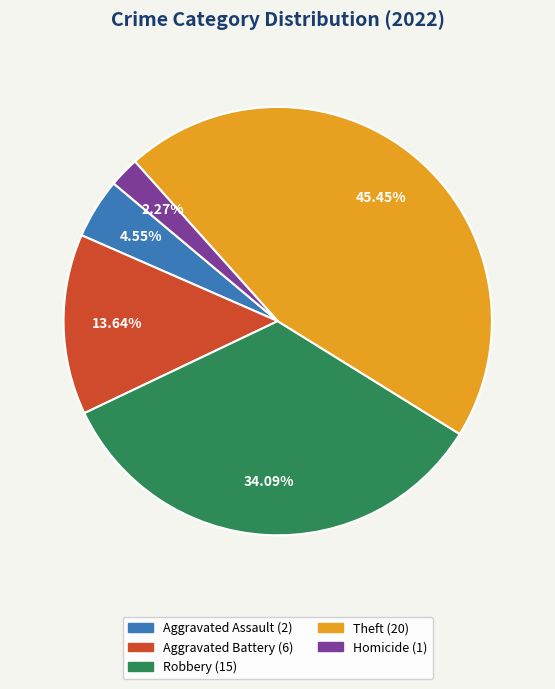

Is there a majority slice in this chart?

No